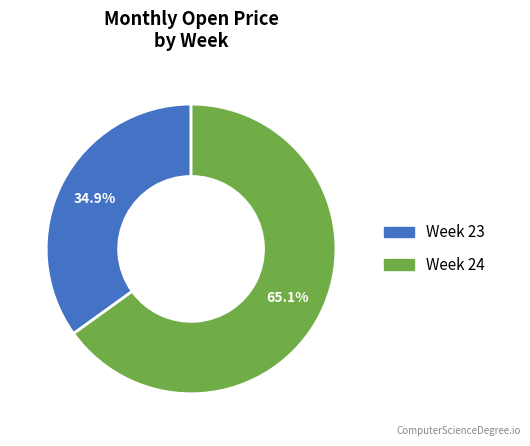

How many slices are in this pie chart?

2